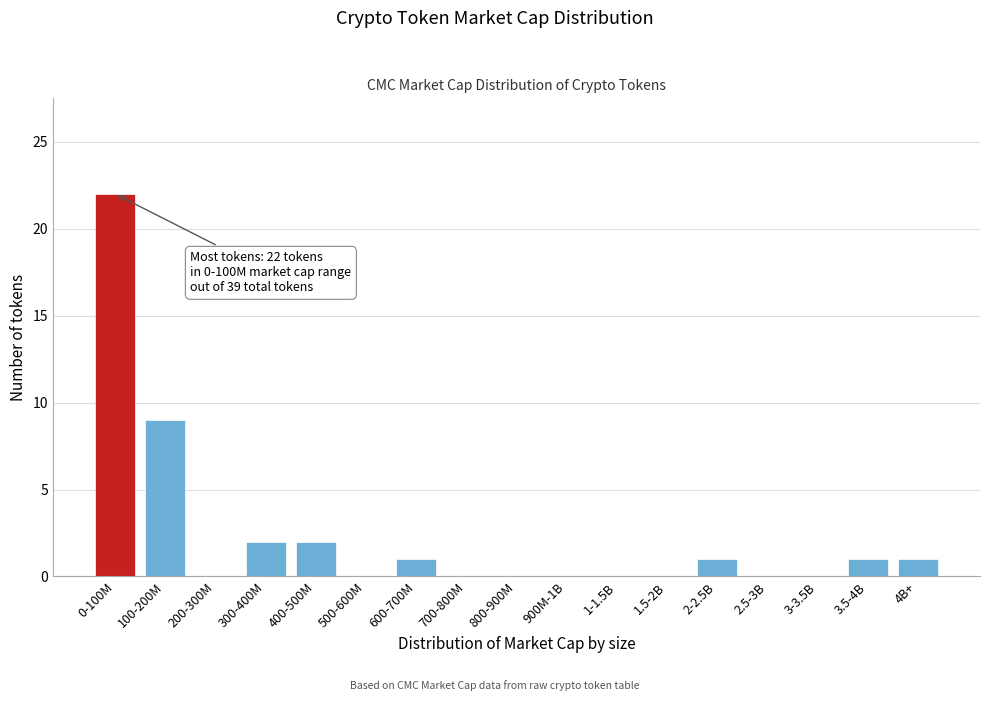

Reading left to right, list all the values displayed in this chart.

0-100M=22	100-200M=9	200-300M=0	300-400M=2	400-500M=2	500-600M=0	600-700M=1	700-800M=0	800-900M=0	900M-1B=0	1-1.5B=0	1.5-2B=0	2-2.5B=1	2.5-3B=0	3-3.5B=0	3.5-4B=1	4B+=1